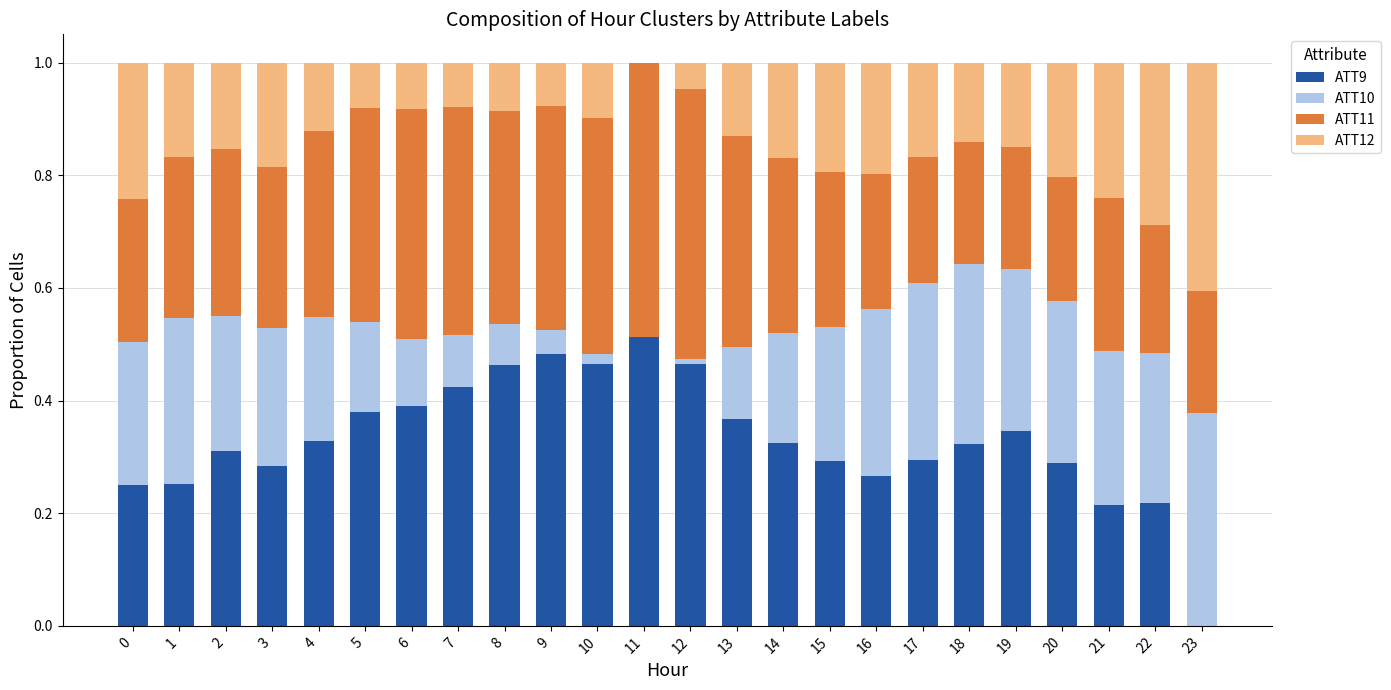

What is the total value across all series at 17?

1.0